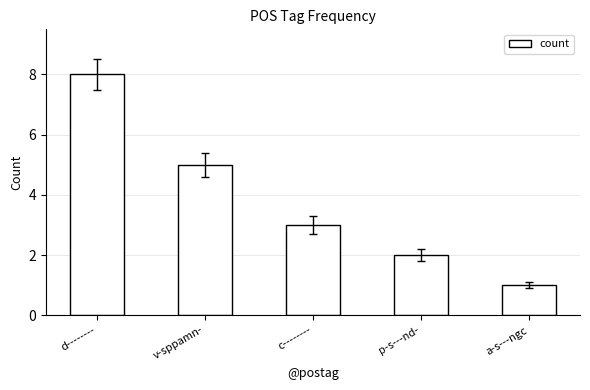

What is the approximate value at v-sppamn-?

5